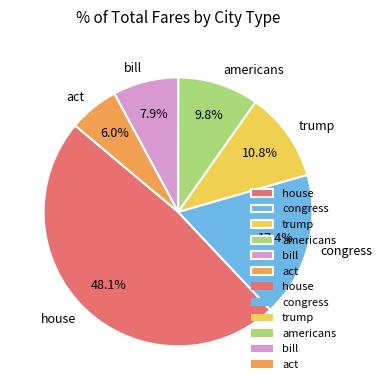

Which category has the biggest portion of the pie?

house